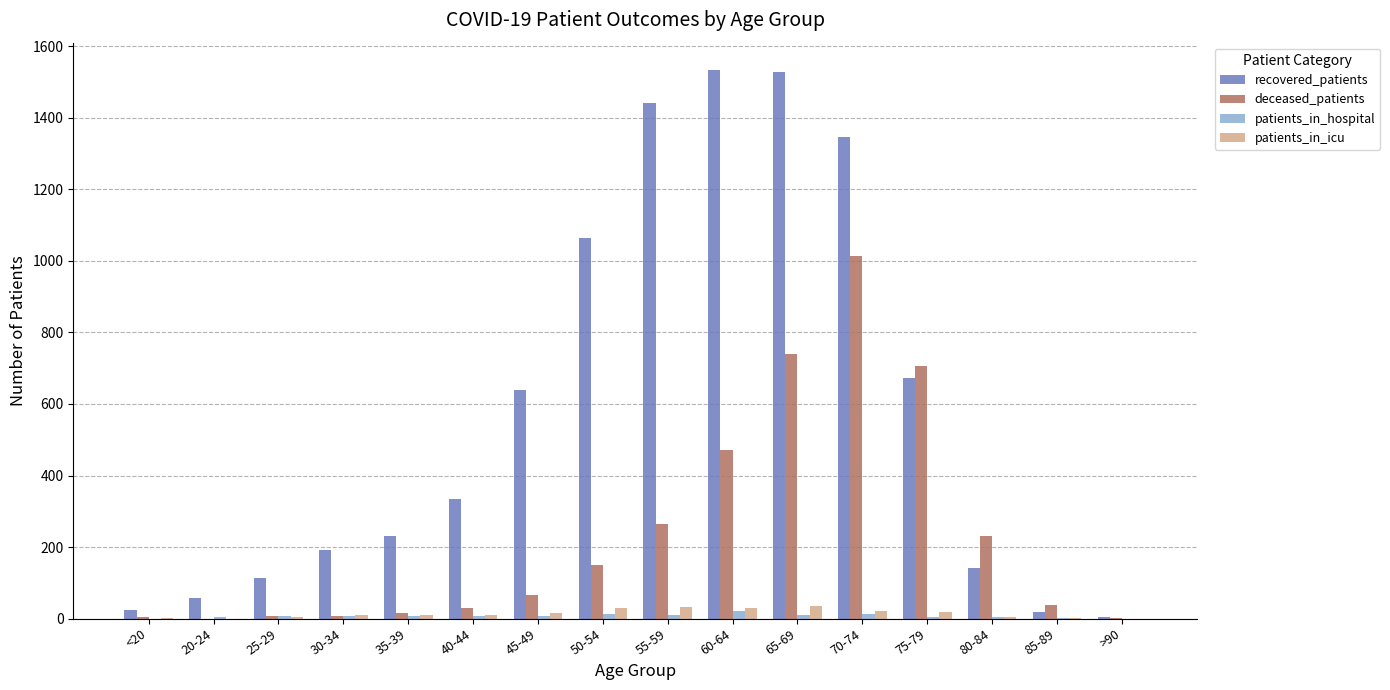

At which label does deceased_patients reach its peak?

70-74